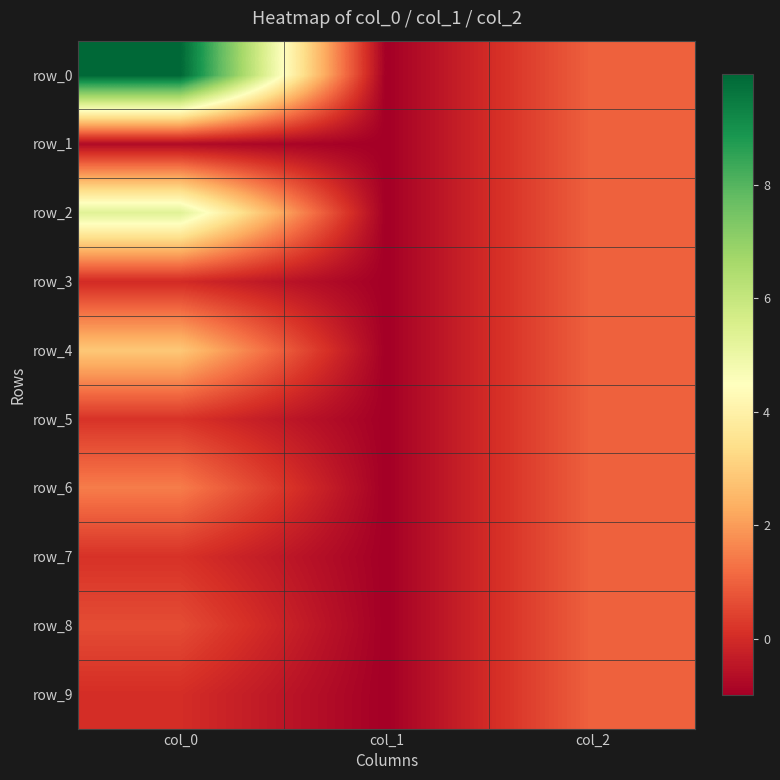

Reading left to right, list all the values displayed in this chart.

row_0: col_0=9.9	col_1=-1.0	col_2=1.0
row_1: col_0=-0.7	col_1=-1.0	col_2=1.0
row_2: col_0=5.3	col_1=-1.0	col_2=1.0
row_3: col_0=-0.0	col_1=-1.0	col_2=1.0
row_4: col_0=2.9	col_1=-1.0	col_2=1.0
row_5: col_0=0.2	col_1=-1.0	col_2=1.0
row_6: col_0=1.5	col_1=-1.0	col_2=1.0
row_7: col_0=0.1	col_1=-1.0	col_2=1.0
row_8: col_0=0.6	col_1=-1.0	col_2=1.0
row_9: col_0=0.0	col_1=-1.0	col_2=1.0